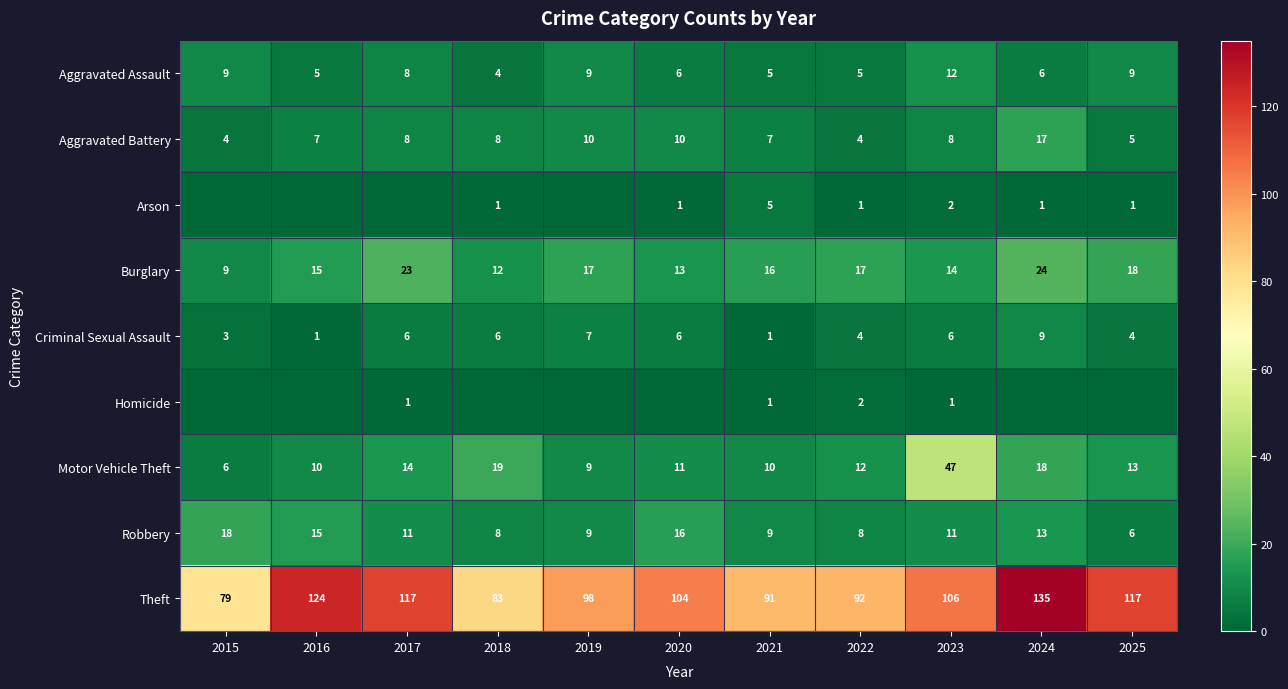

What is the spread (max minus min) of values at 2024?

135